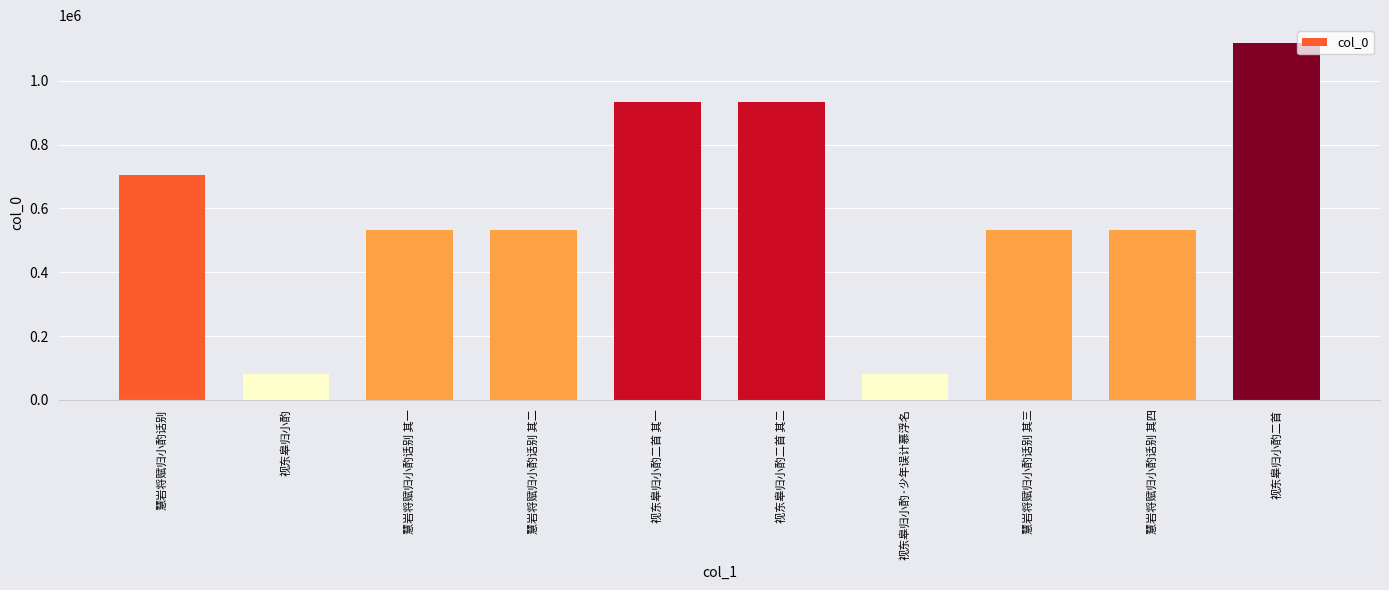

What is the difference between the second highest and minimum values?

851080